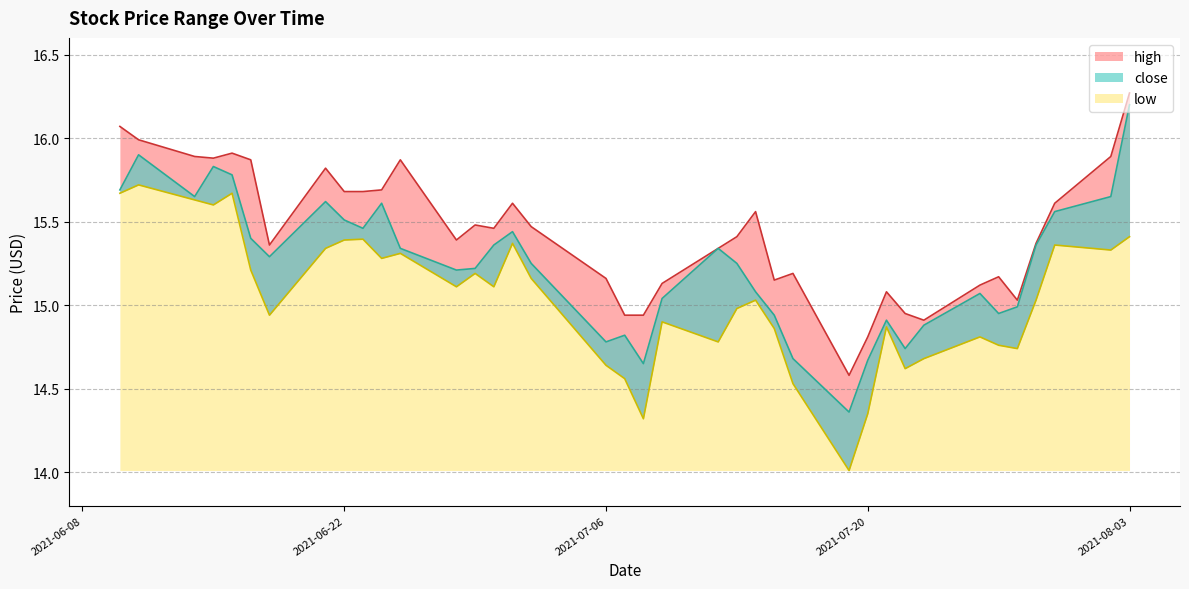

Does the chart have visible grid lines?

Yes